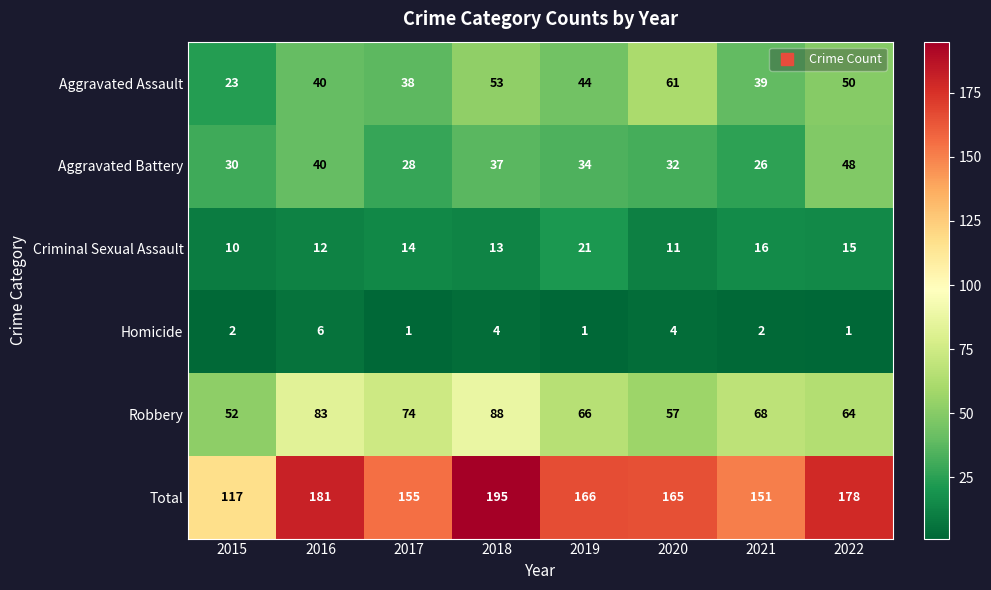

Rank the categories by Aggravated Assault value from highest to lowest.

2020, 2018, 2022, 2019, 2016, 2021, 2017, 2015